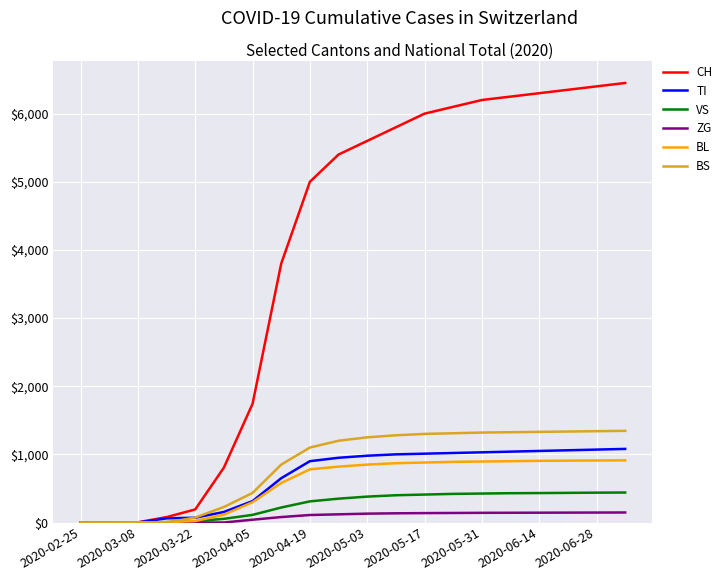

Which series has the largest total across all categories?

CH